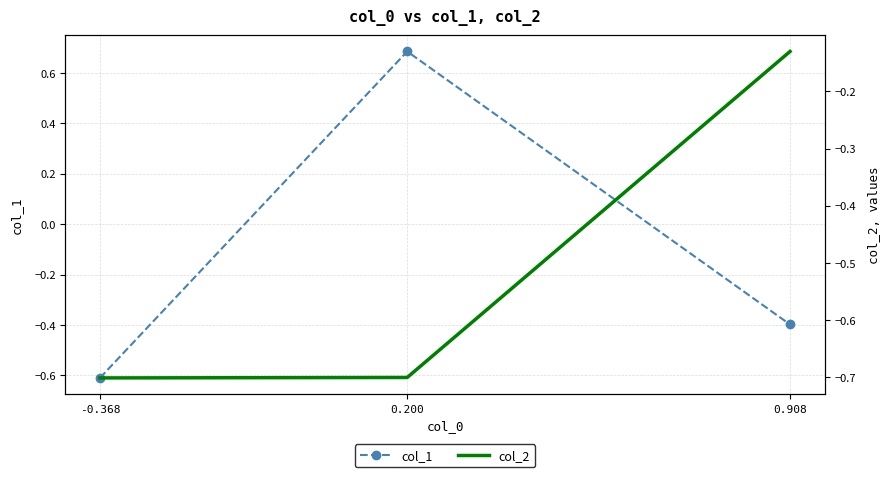

What is the value of the col_1 point at the 2nd from the left?

0.7